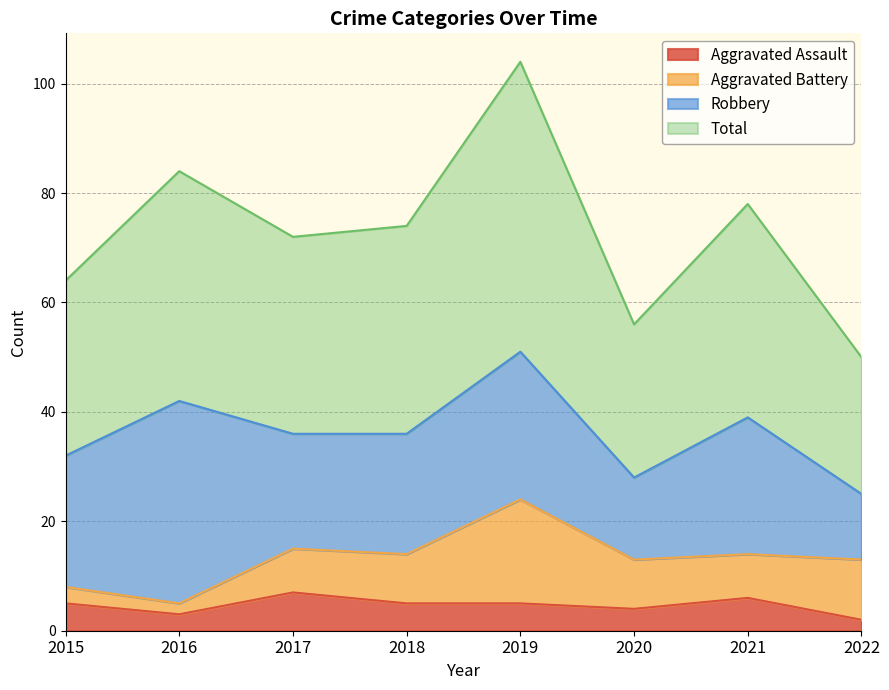

What is the difference between the maximum and minimum values in the Aggravated Assault series?

5